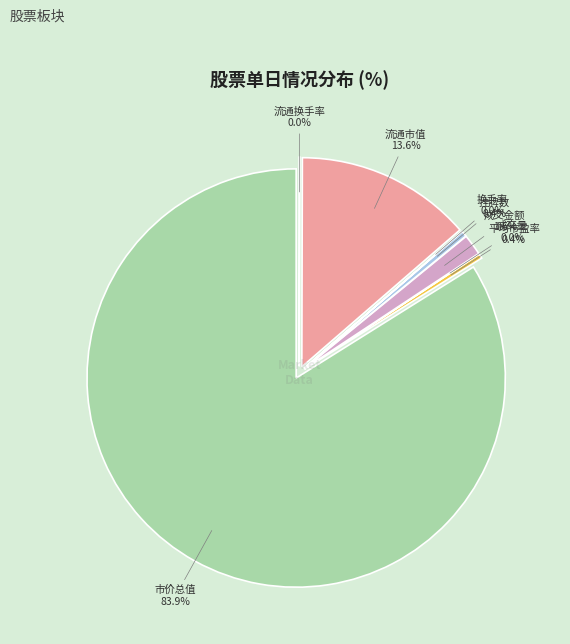

How many segments does this pie chart have?

8